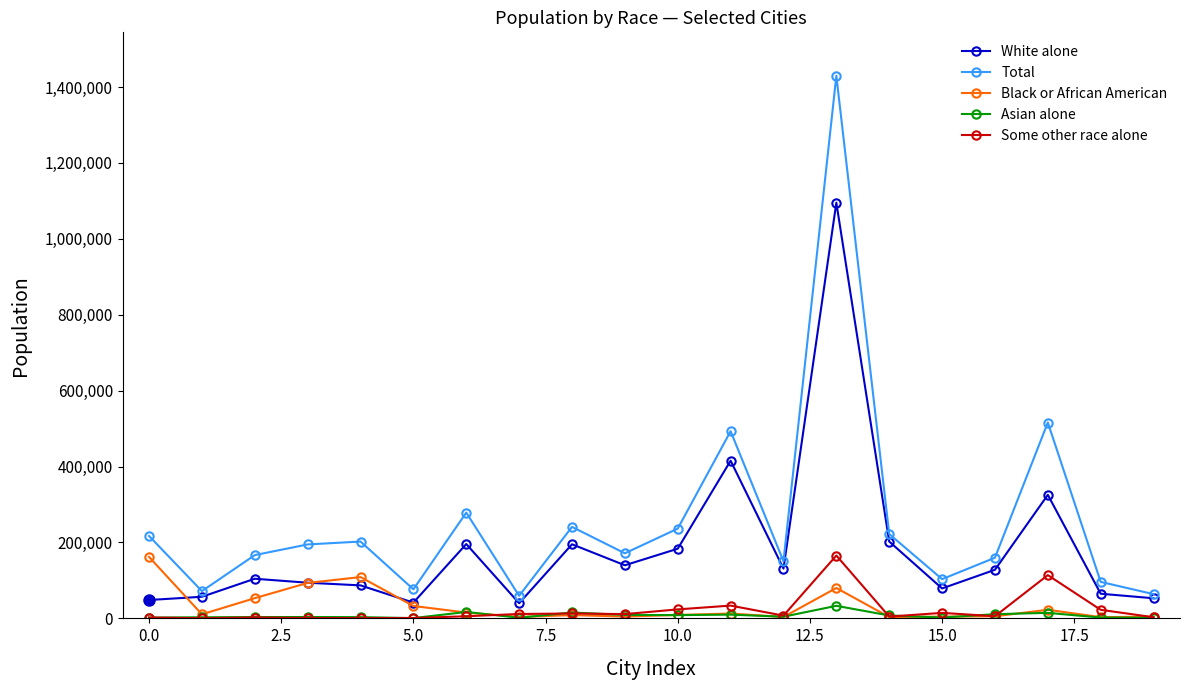

Which series has the widest spread of values?

Total